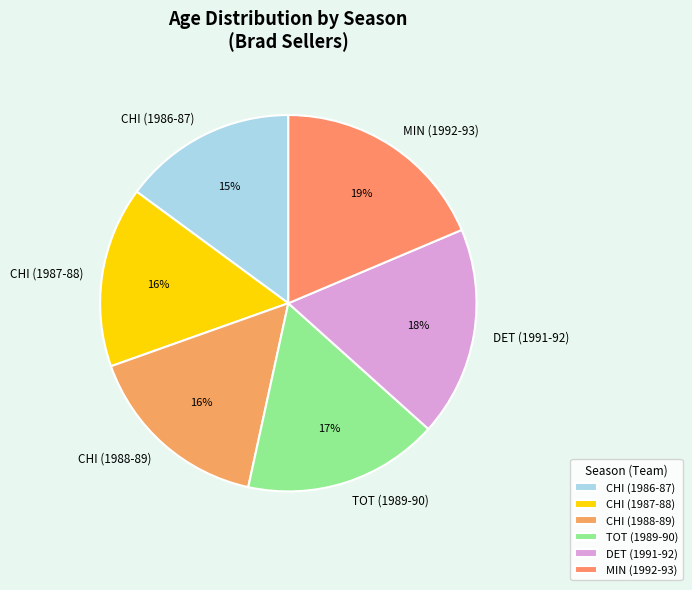

Is the sum of CHI (1986-87) and CHI (1987-88) greater than half?

No